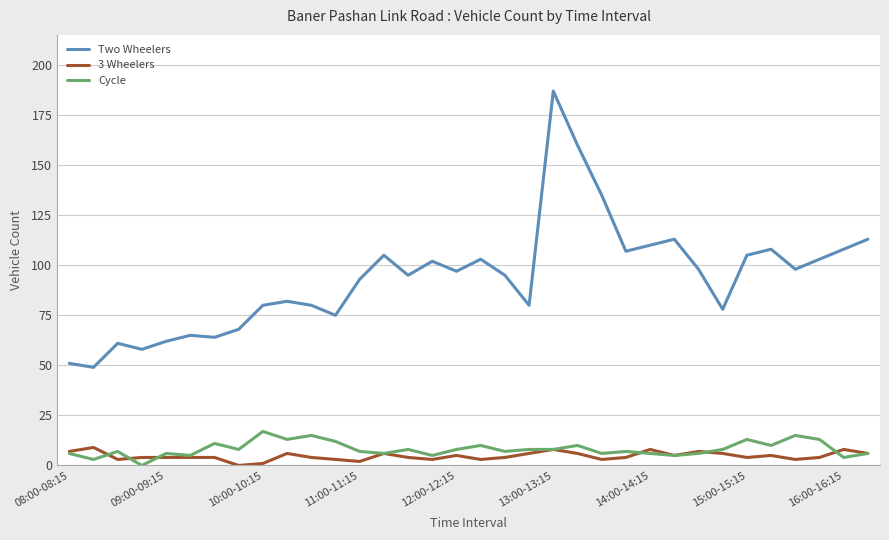

Which series has the largest range (max minus min)?

Two Wheelers